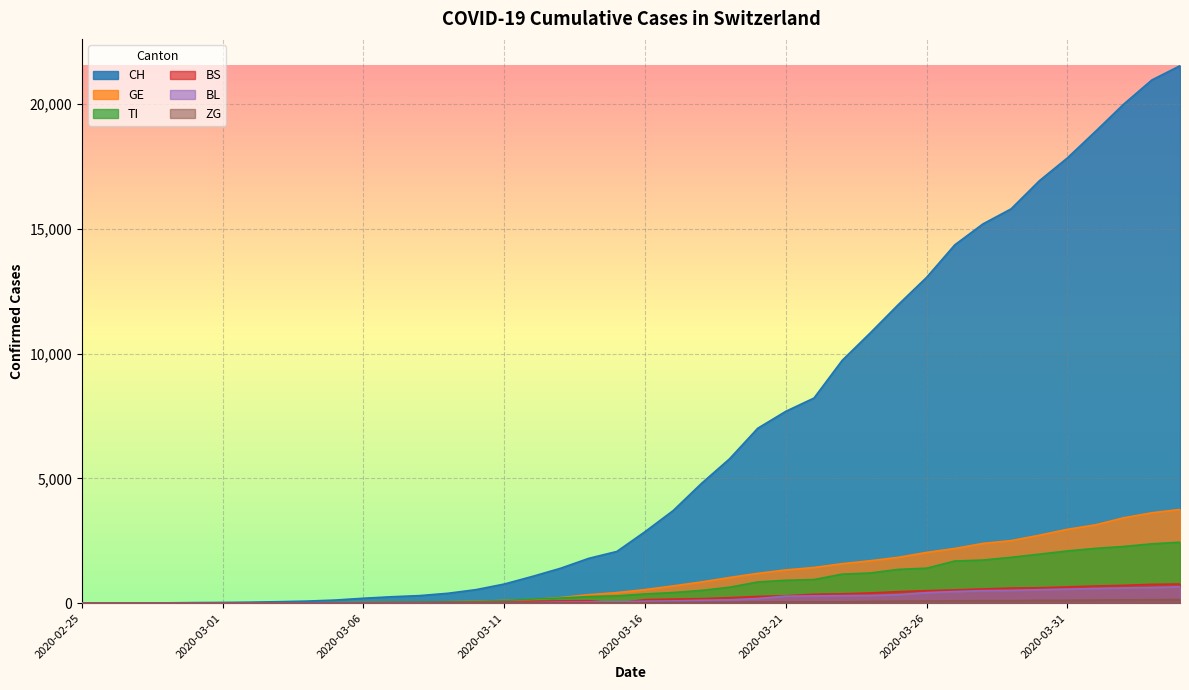

Which series has the largest total across all categories?

CH